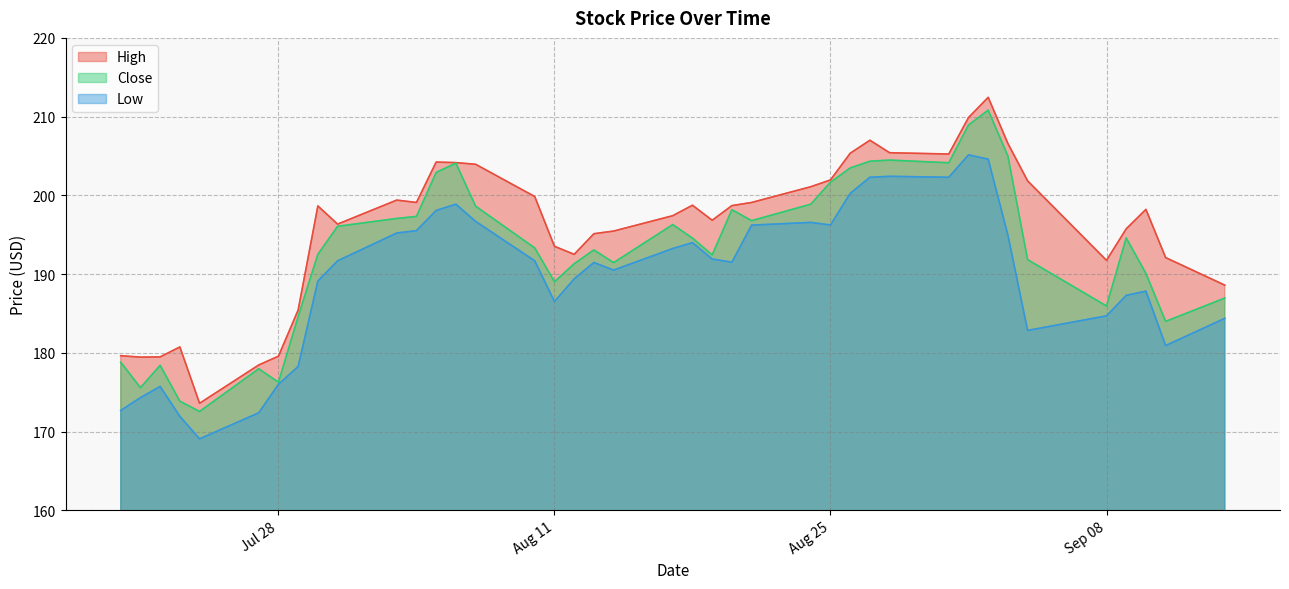

Reading left to right, transcribe all the data shown in this chart.

High: 179.6	179.5	179.5	180.8	173.6	178.5	179.6	185.4	198.7	196.4	199.4	199.1	204.2	204.2	204.0	199.9	193.5	192.5	195.1	195.5	197.4	198.8	196.8	198.7	199.1	201.1	202.0	205.4	207.0	205.4	205.3	209.9	212.4	206.6	201.8	191.8	195.8	198.2	192.1	188.6
Close: 178.8	175.6	178.4	173.9	172.6	178.0	176.3	184.6	192.5	196.1	197.1	197.3	202.9	204.1	198.6	193.3	189.0	191.3	193.1	191.5	196.3	194.6	192.4	198.2	196.8	198.9	201.7	203.5	204.3	204.5	204.1	208.9	210.8	205.0	191.8	185.9	194.6	190.1	184.0	187.0
Low: 172.7	174.3	175.7	171.9	169.1	172.4	176.0	178.3	189.1	191.7	195.2	195.5	198.1	198.9	196.7	191.7	186.5	189.4	191.5	190.5	193.2	194.0	191.9	191.5	196.2	196.6	196.2	200.2	202.3	202.4	202.3	205.1	204.6	194.9	182.9	184.7	187.3	187.8	180.9	184.4